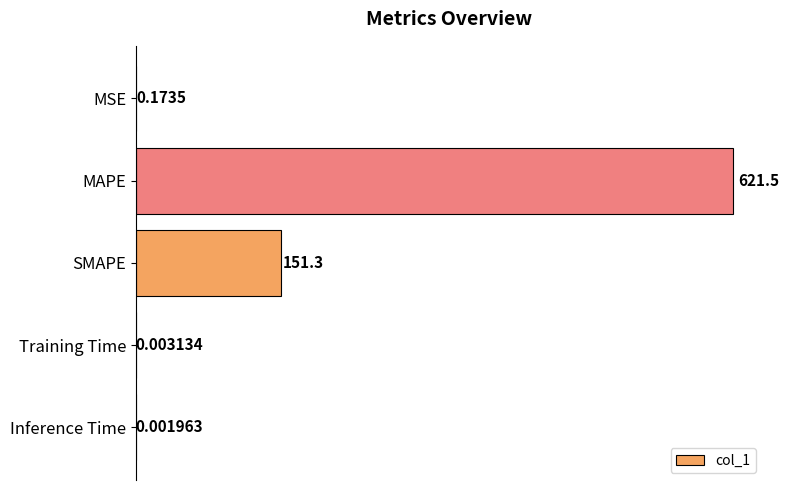

How many distinct data groups are displayed?

1